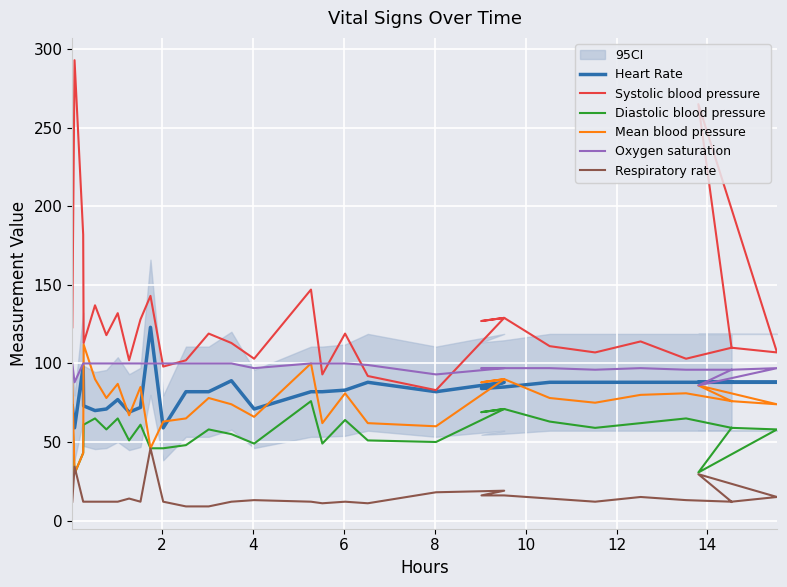

Rank the series by their maximum value, from highest to lowest.

Systolic blood pressure, Heart Rate, Mean blood pressure, Oxygen saturation, Diastolic blood pressure, Respiratory rate